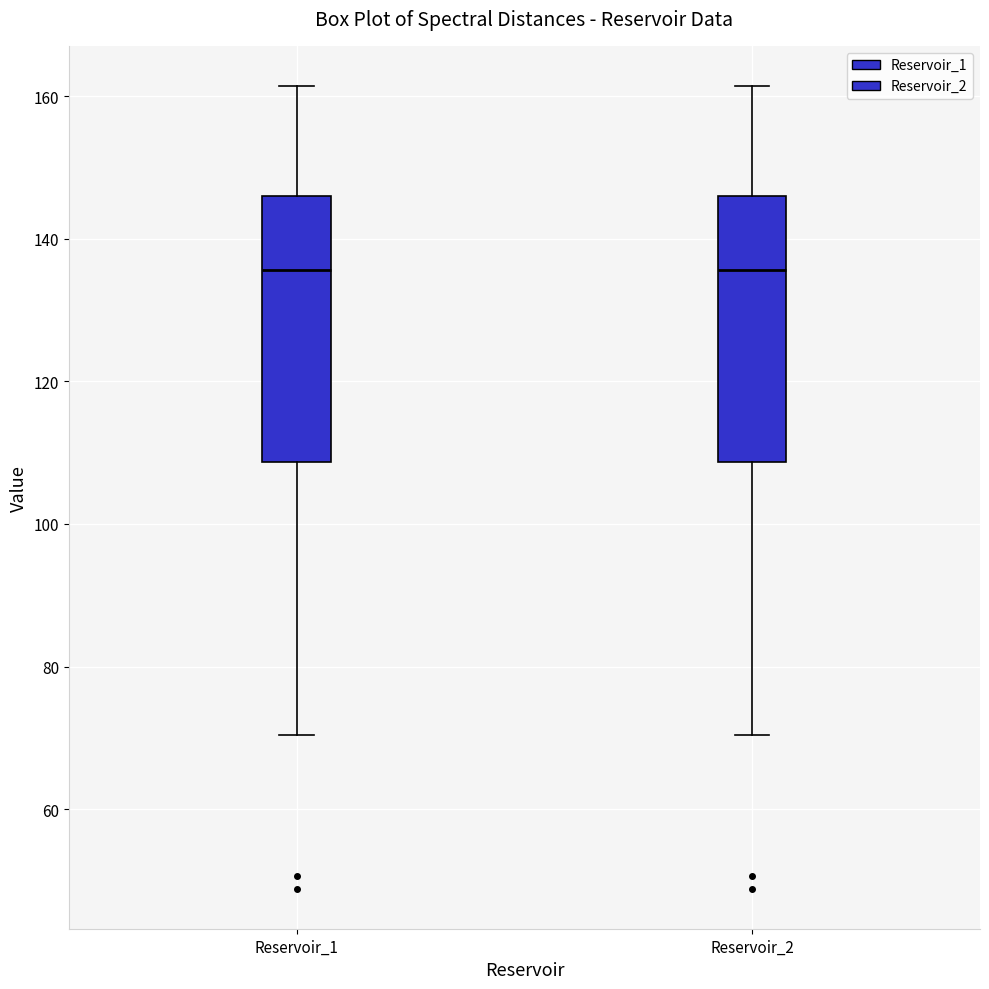

Reading left to right, transcribe this box plot: for each box, give where its median line is, the range the box spans, and where its two whiskers end, as read against the y-axis. The values are not printed on the chart, so give them approximately, as read against the axis.

Reservoir_1: median 136, box 108 to 146, whiskers 70 to 162
Reservoir_2: median 136, box 108 to 146, whiskers 70 to 162